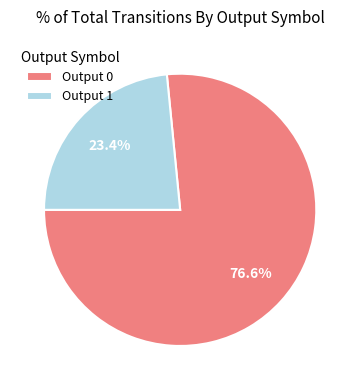

Count the number of slices in the pie.

2